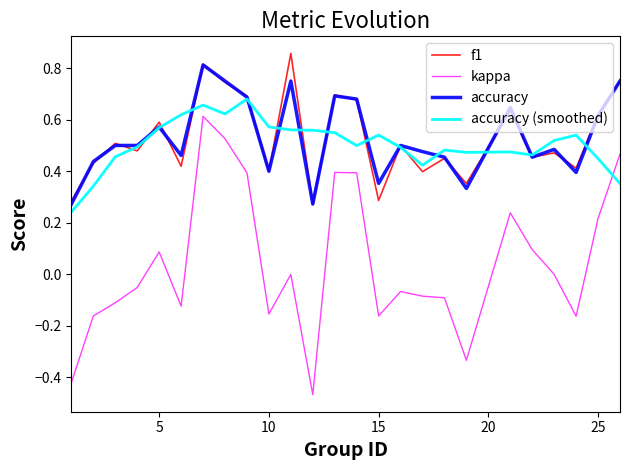

Which series has the largest range (max minus min)?

kappa